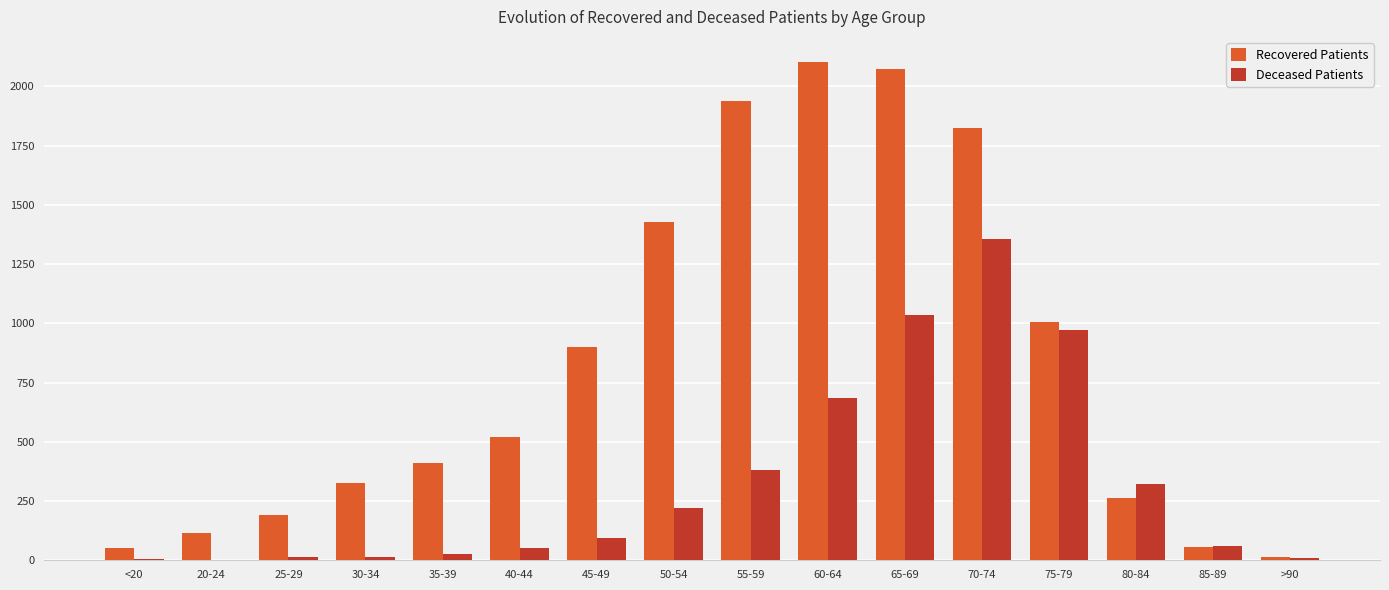

Are the bars horizontal?

No